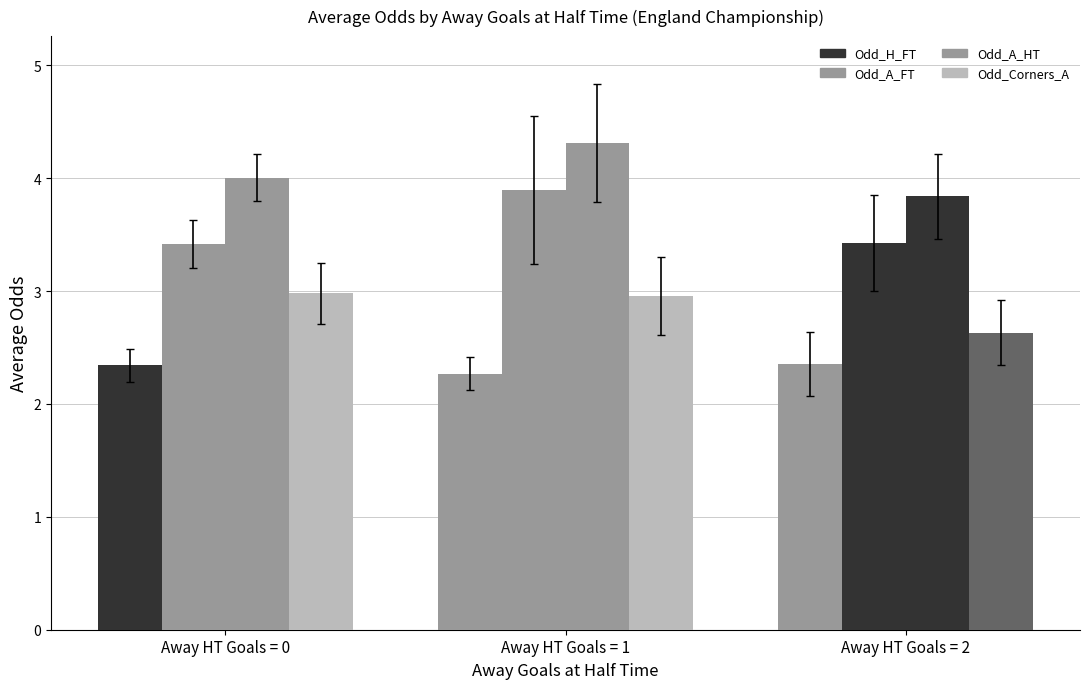

What is the value of the Odd_Corners_A bar at the 3rd from the left?

2.6